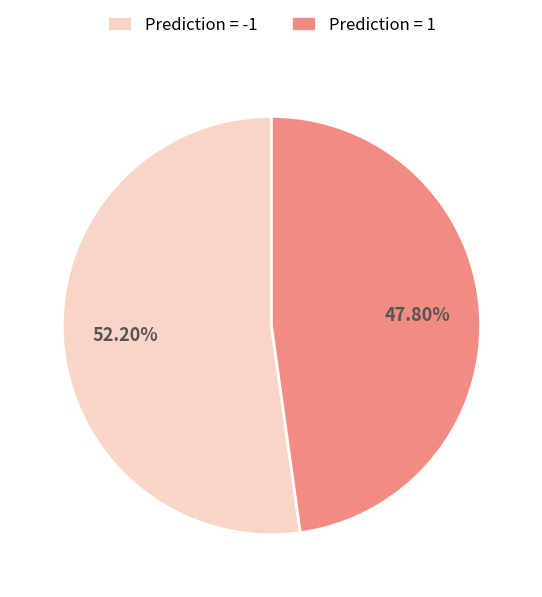

Combined, do Prediction = -1 and Prediction = 1 account for over 50%?

Yes